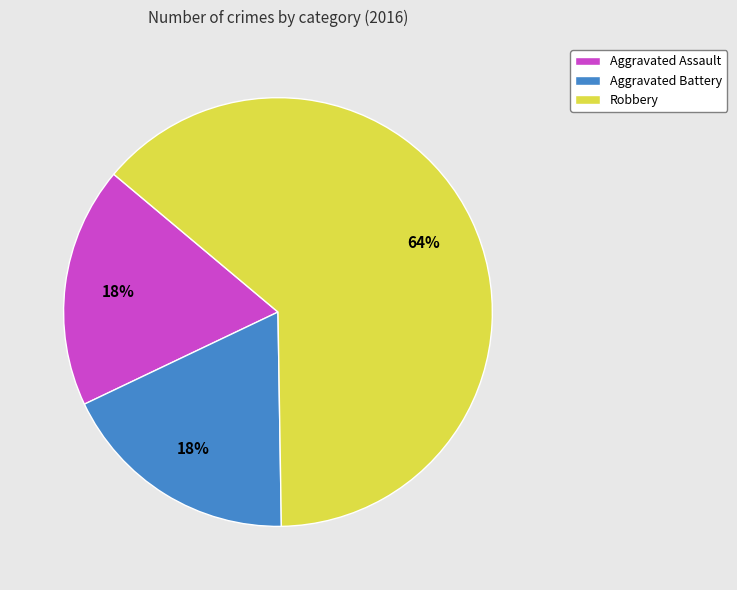

Combined, do Aggravated Battery and Aggravated Assault account for over 50%?

No